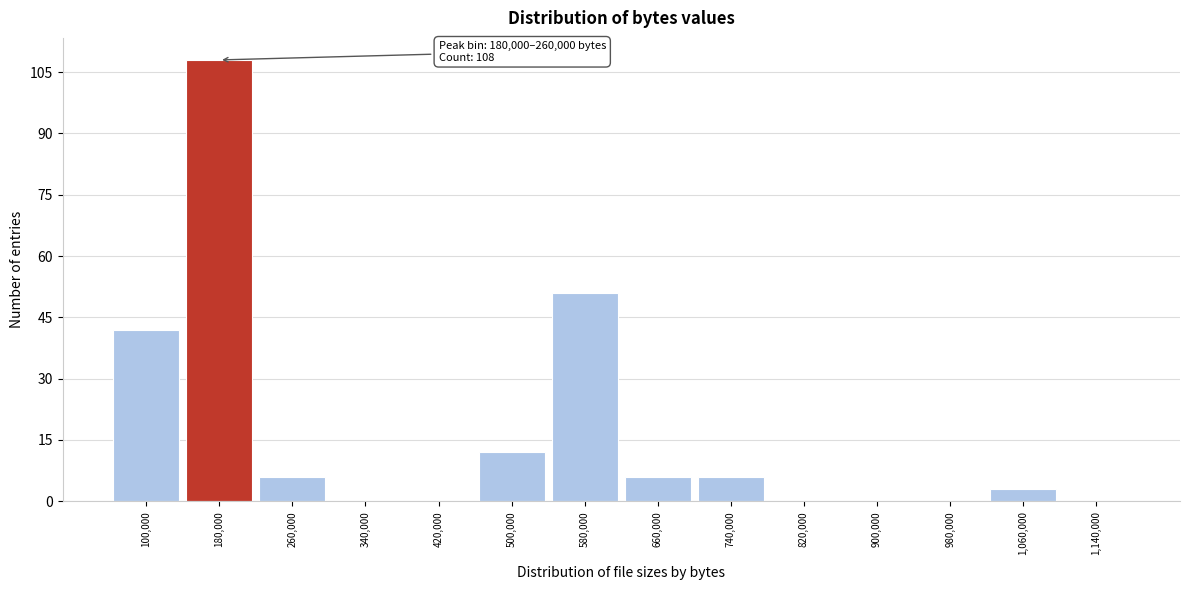

Reading right to left, extract all data points from this chart.

1,140,000=0	1,060,000=3	980,000=0	900,000=0	820,000=0	740,000=6	660,000=6	580,000=51	500,000=12	420,000=0	340,000=0	260,000=6	180,000=108	100,000=42